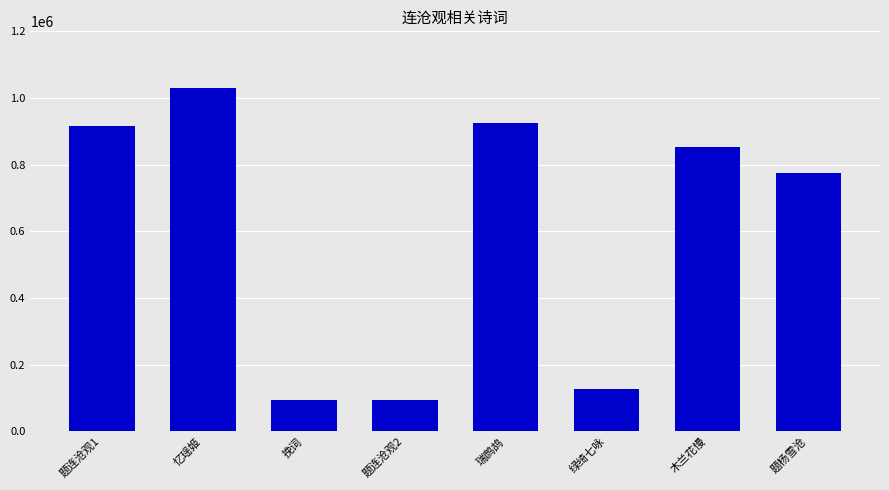

How many series are shown in this chart?

1